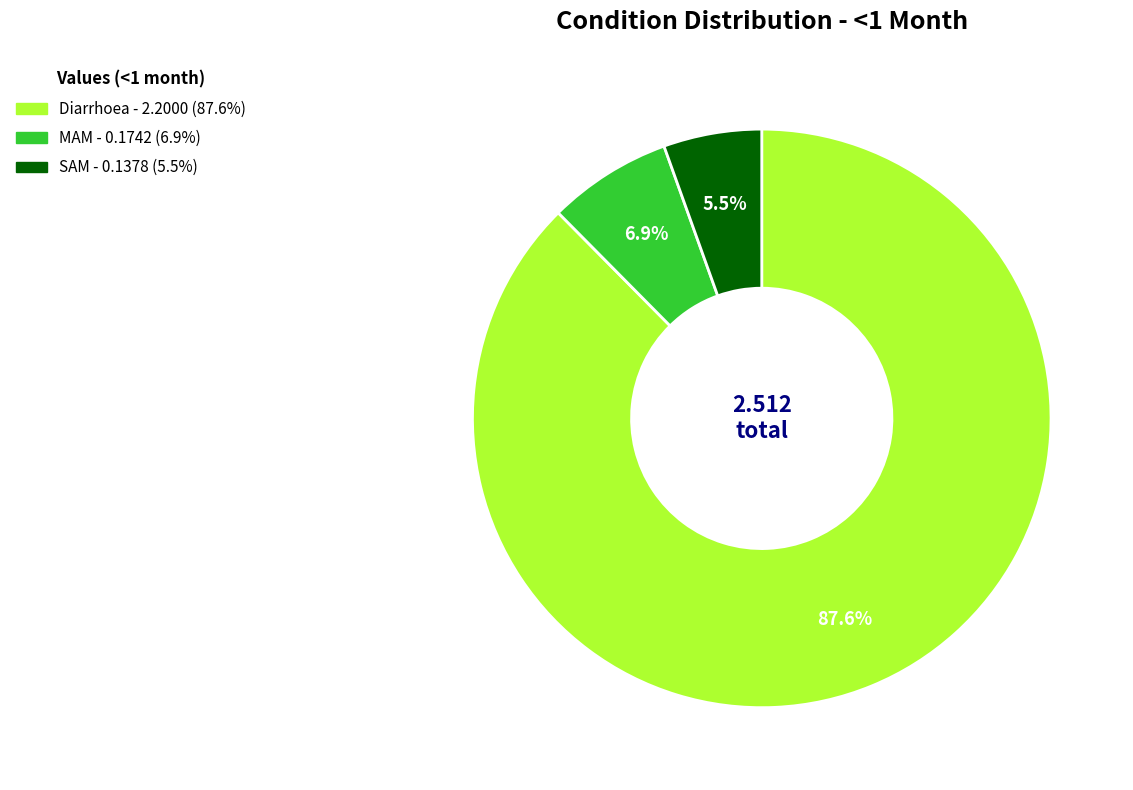

What is the largest slice in the pie chart?

Diarrhoea